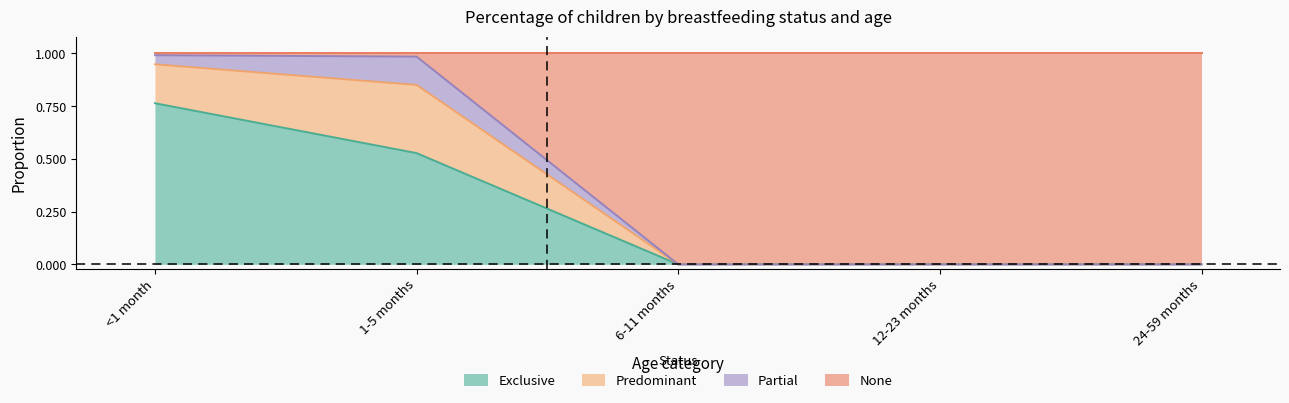

Does the chart display data point markers on the line(s)?

No